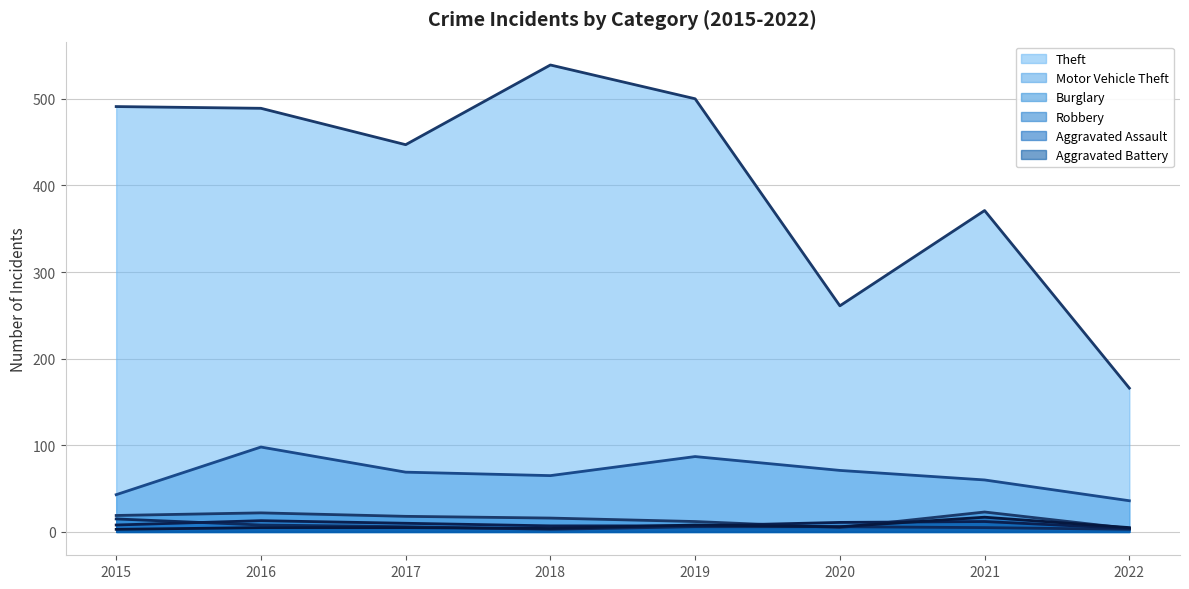

At which category does Theft reach its first local peak?

2018